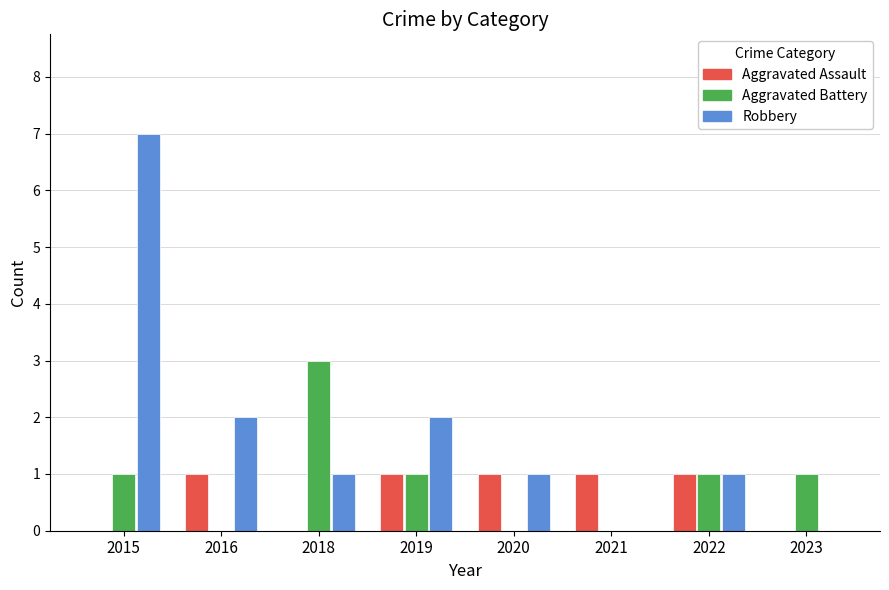

Reading left to right, what are all the values shown in this chart?

Aggravated Assault: 0	1	0	1	1	1	1	0
Aggravated Battery: 1	0	3	1	0	0	1	1
Robbery: 7	2	1	2	1	0	1	0